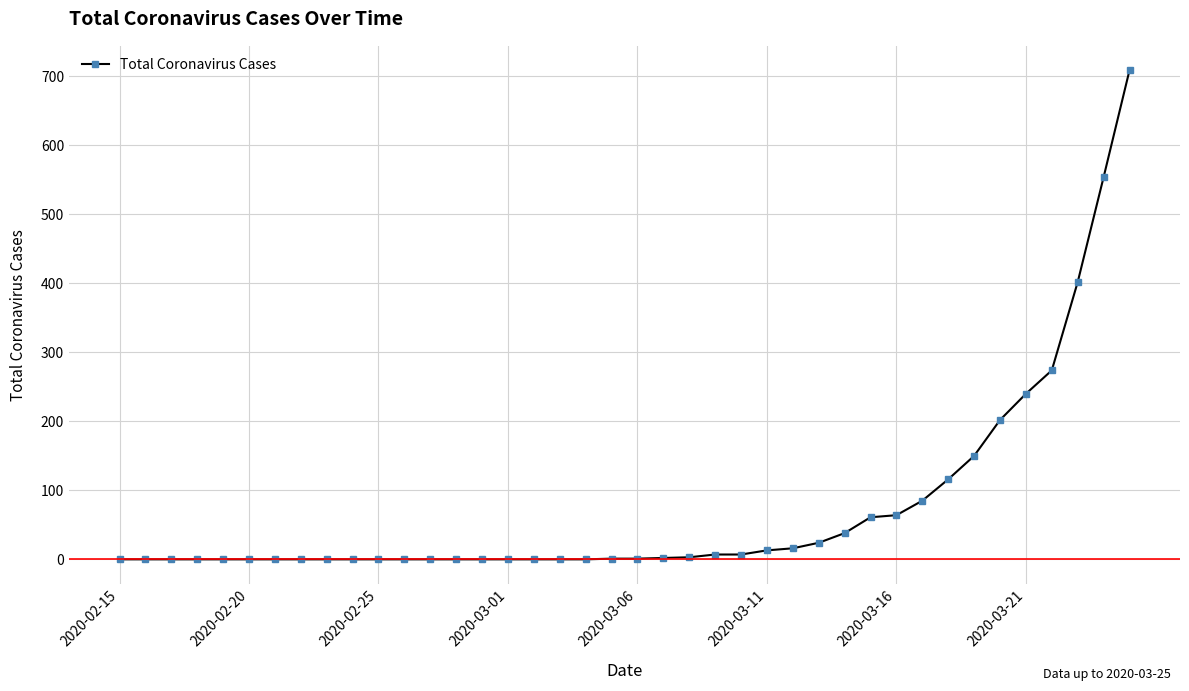

What is the sum of all values?

2969